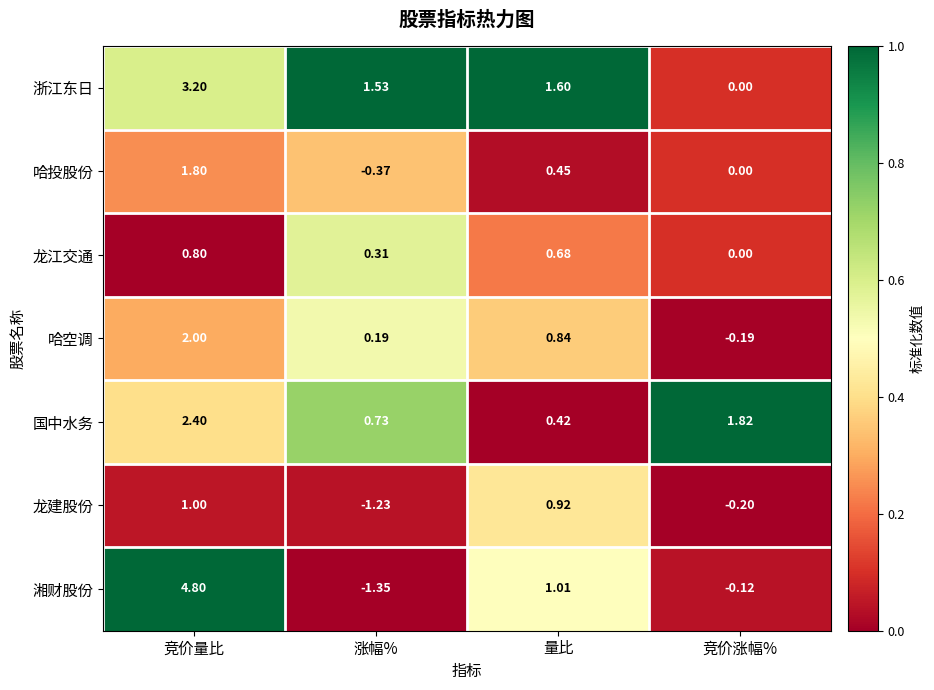

At which category is the sum across all series the highest?

竞价量比